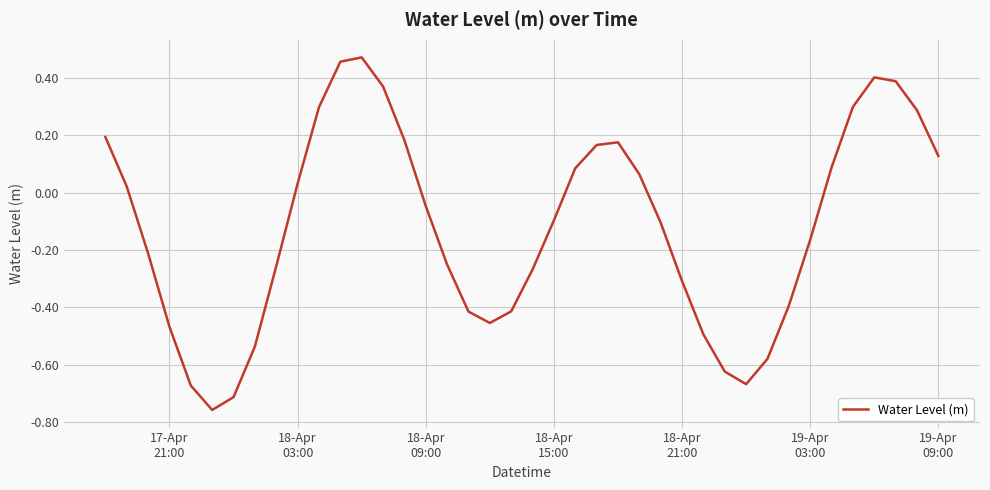

What is the difference between the maximum and minimum values?

1.2